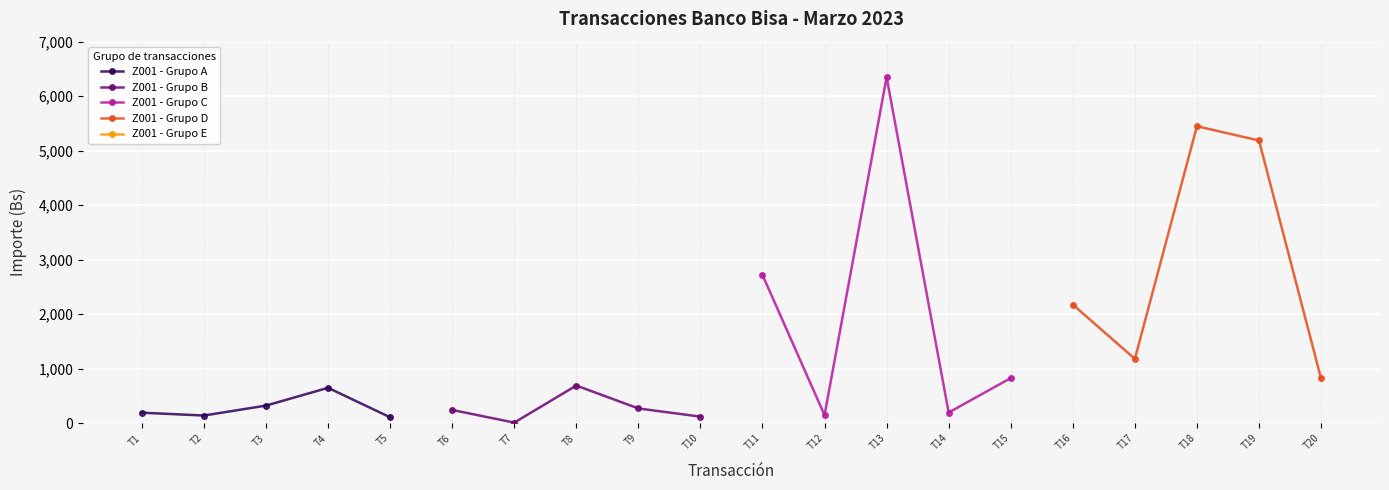

What is the minimum value for Z001 - Grupo A?

107.5